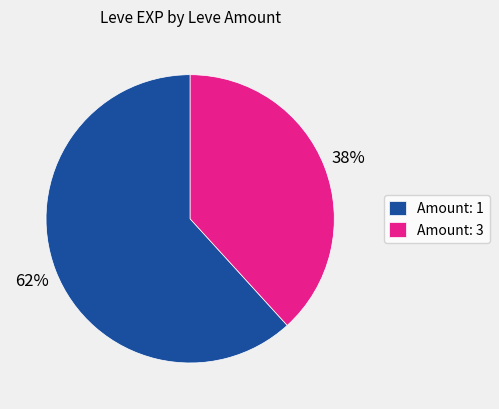

Which has a higher value, Amount: 1 or Amount: 3?

Amount: 1